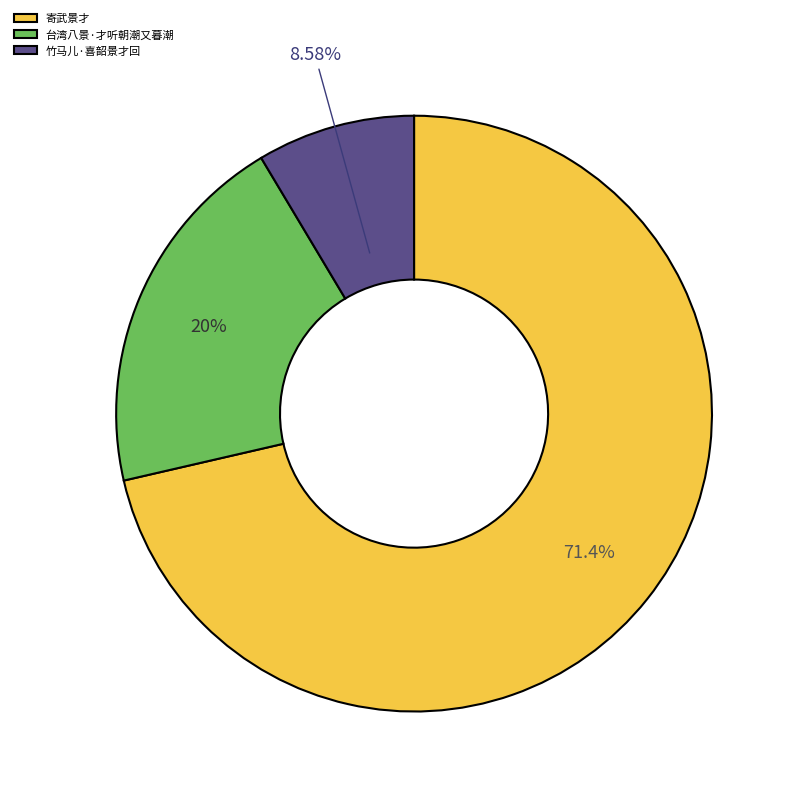

Does any single category account for the majority?

Yes